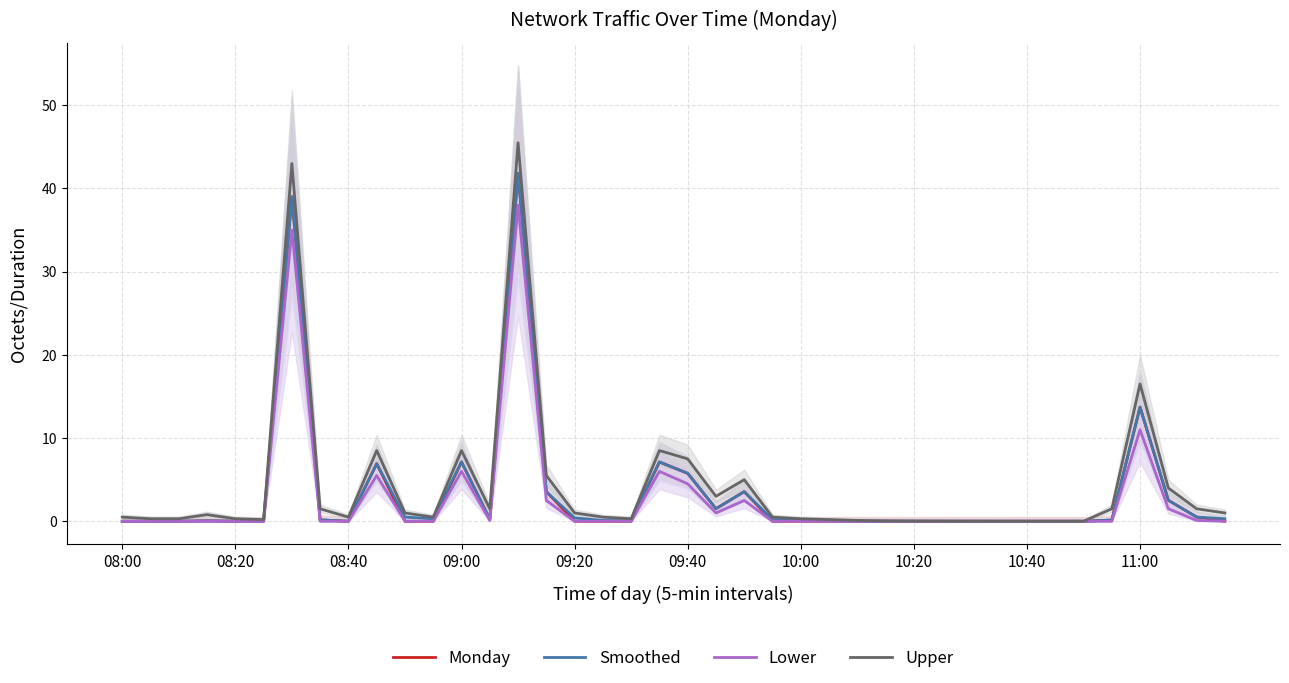

What is the highest value of the Smoothed series?

41.9